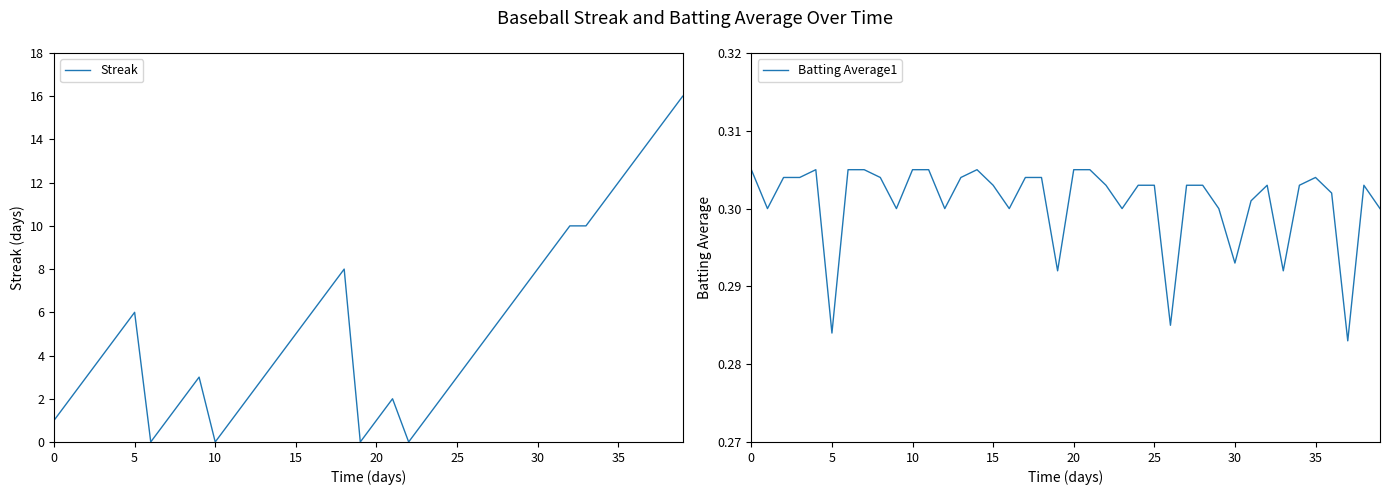

True or false: Batting Average1 has a value of 0.3 at 15.

True